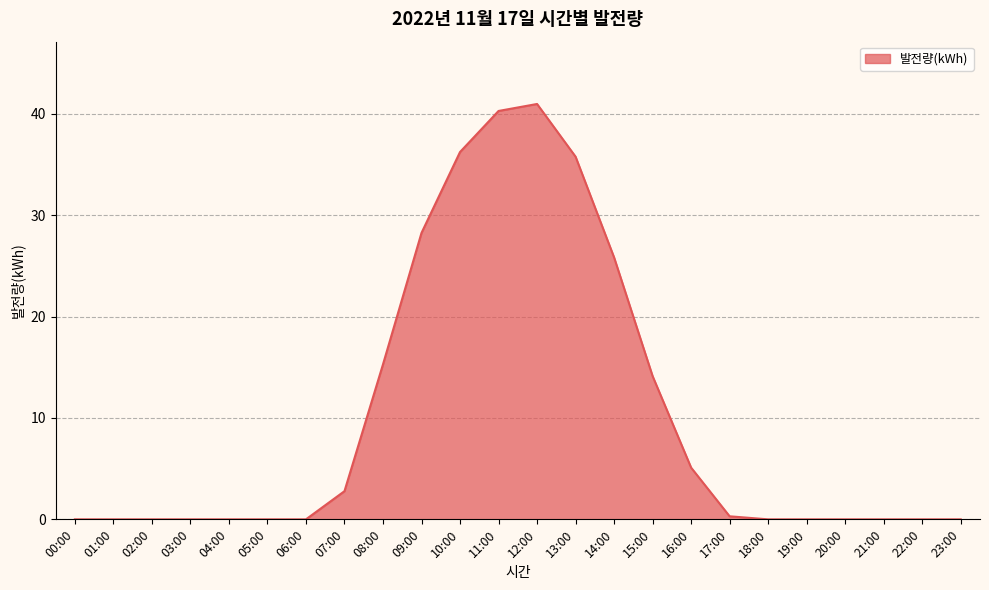

How many lines are shown in the chart?

1